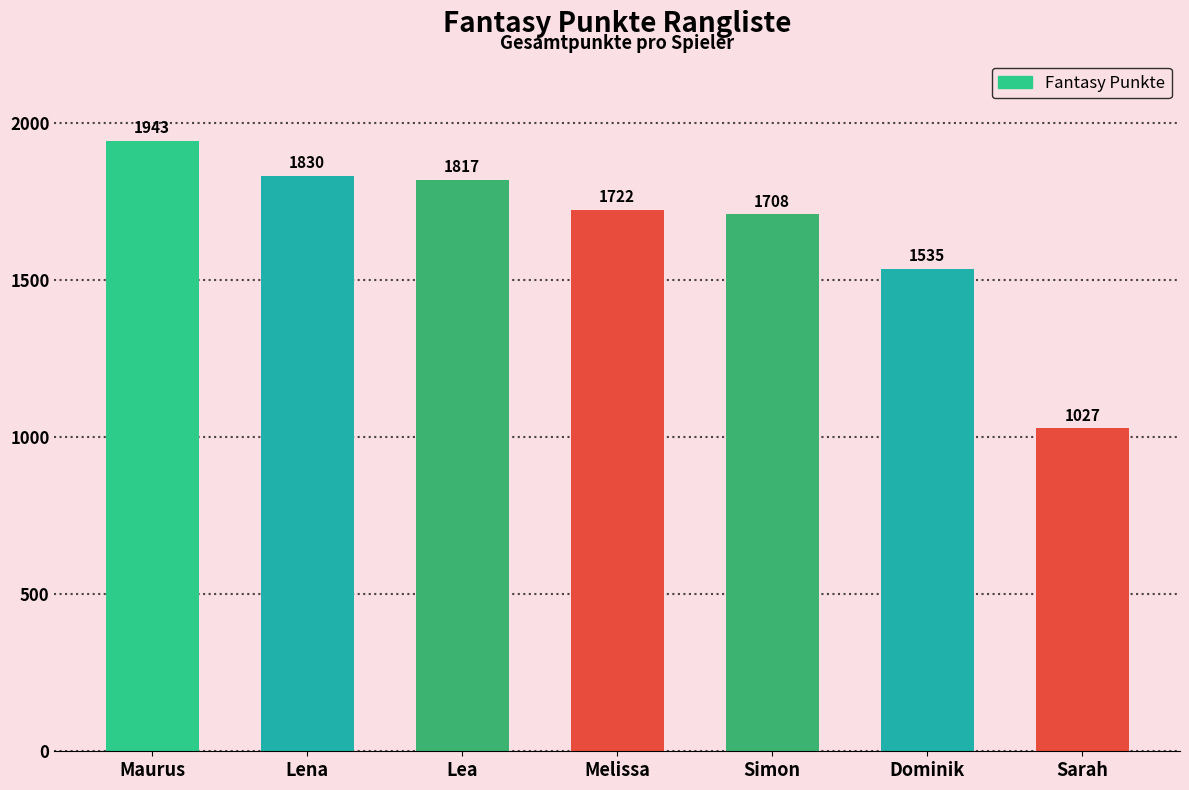

What is the ratio of the value at Simon to the value at Lea?

0.9